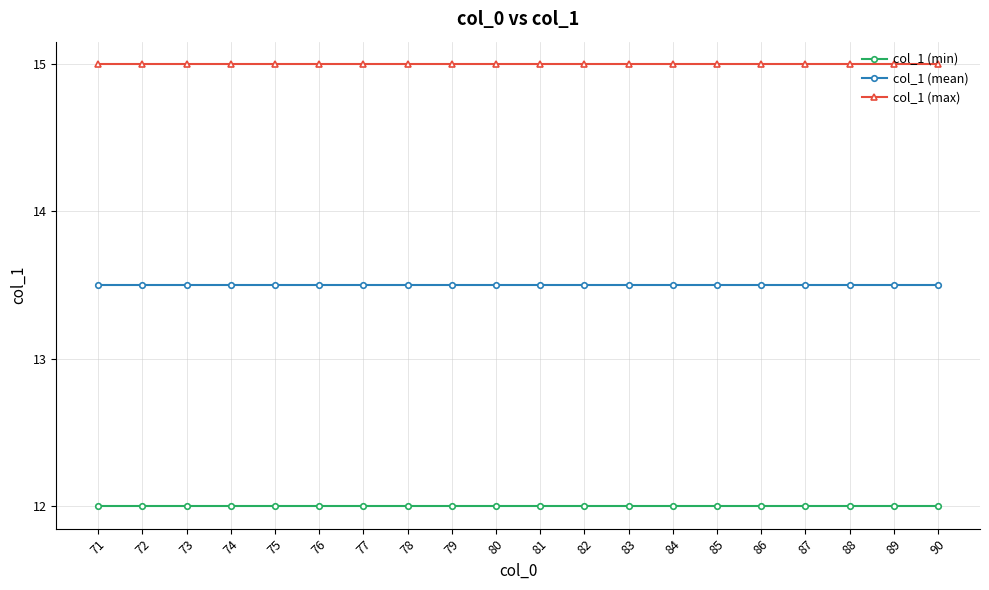

Reading left to right, transcribe all the data shown in this chart.

col_1 (min): 71=12.0	72=12.0	73=12.0	74=12.0	75=12.0	76=12.0	77=12.0	78=12.0	79=12.0	80=12.0	81=12.0	82=12.0	83=12.0	84=12.0	85=12.0	86=12.0	87=12.0	88=12.0	89=12.0	90=12.0
col_1 (mean): 71=13.5	72=13.5	73=13.5	74=13.5	75=13.5	76=13.5	77=13.5	78=13.5	79=13.5	80=13.5	81=13.5	82=13.5	83=13.5	84=13.5	85=13.5	86=13.5	87=13.5	88=13.5	89=13.5	90=13.5
col_1 (max): 71=15.0	72=15.0	73=15.0	74=15.0	75=15.0	76=15.0	77=15.0	78=15.0	79=15.0	80=15.0	81=15.0	82=15.0	83=15.0	84=15.0	85=15.0	86=15.0	87=15.0	88=15.0	89=15.0	90=15.0